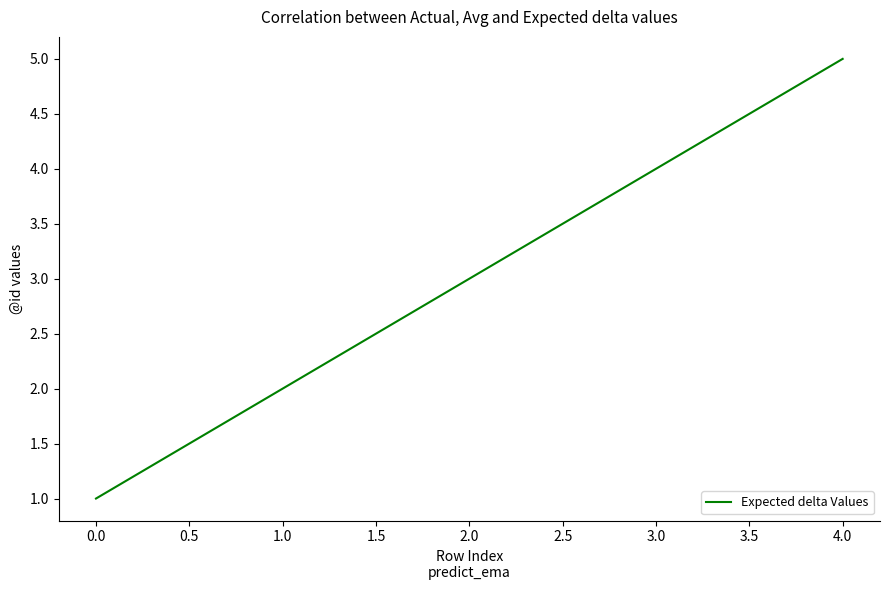

What is the change in value from 1.0 to 2.0?

+1